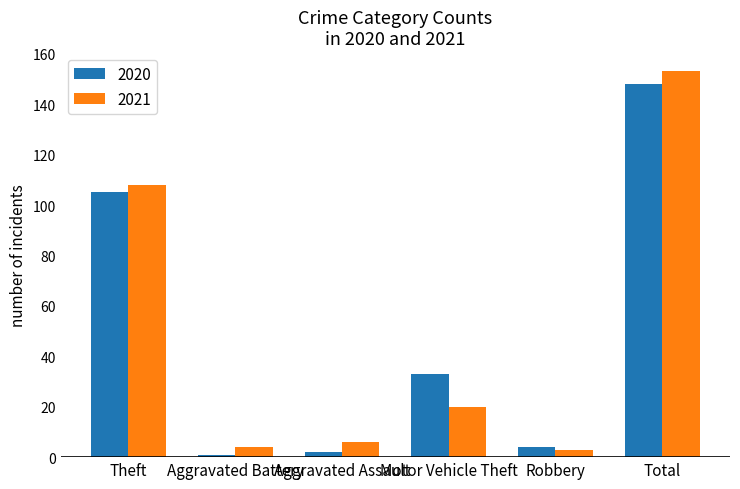

Which series changed the most between Aggravated Assault and Motor Vehicle Theft?

2020